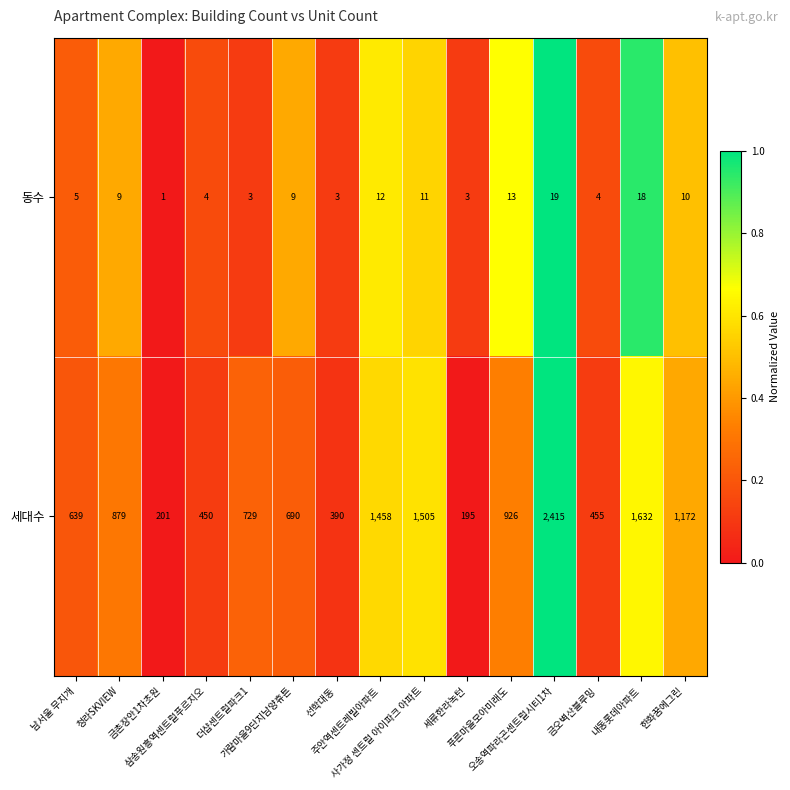

At which category is the sum across all series the highest?

오송역파라곤센트럴시티1차